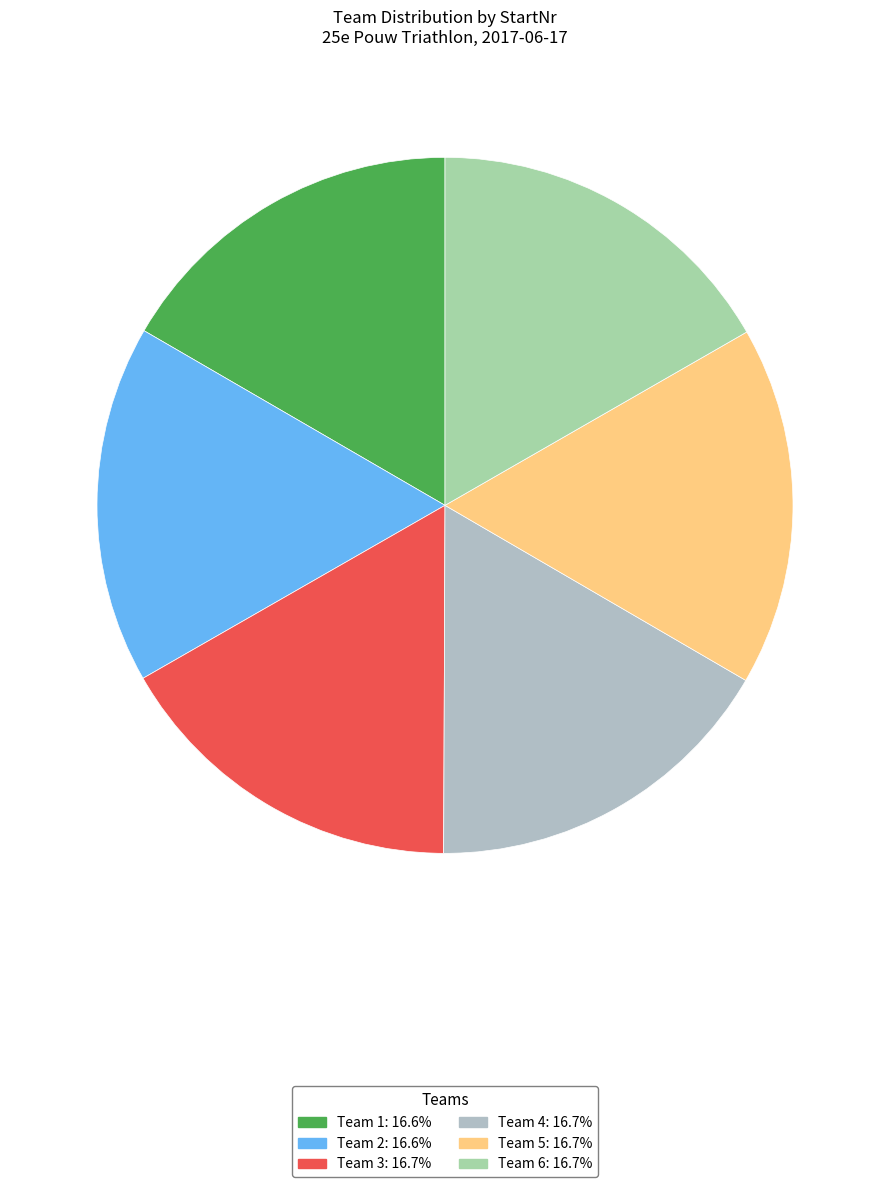

Between Team 3 and Team 4, which is larger?

Team 4